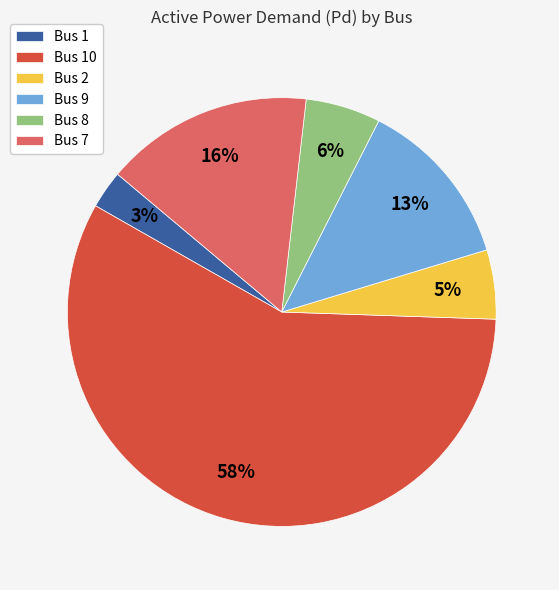

To the nearest percent, what percentage of the pie is Bus 8?

6%